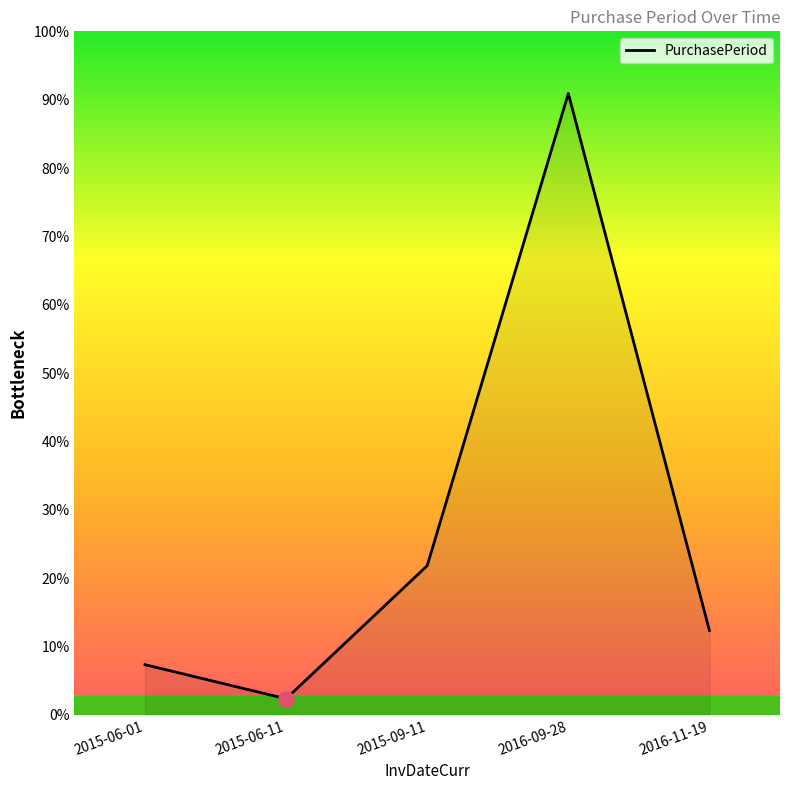

What is the change in value from 2015-09-11 to 2016-09-28?

+291